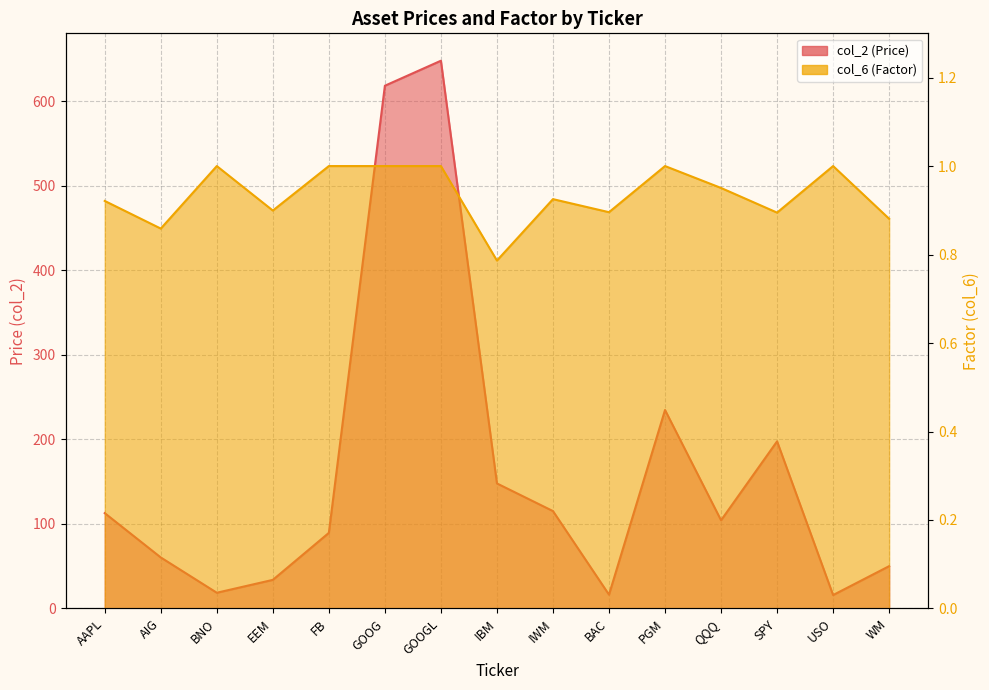

What is the approximate value of col_6 (Factor) at USO?

1.0